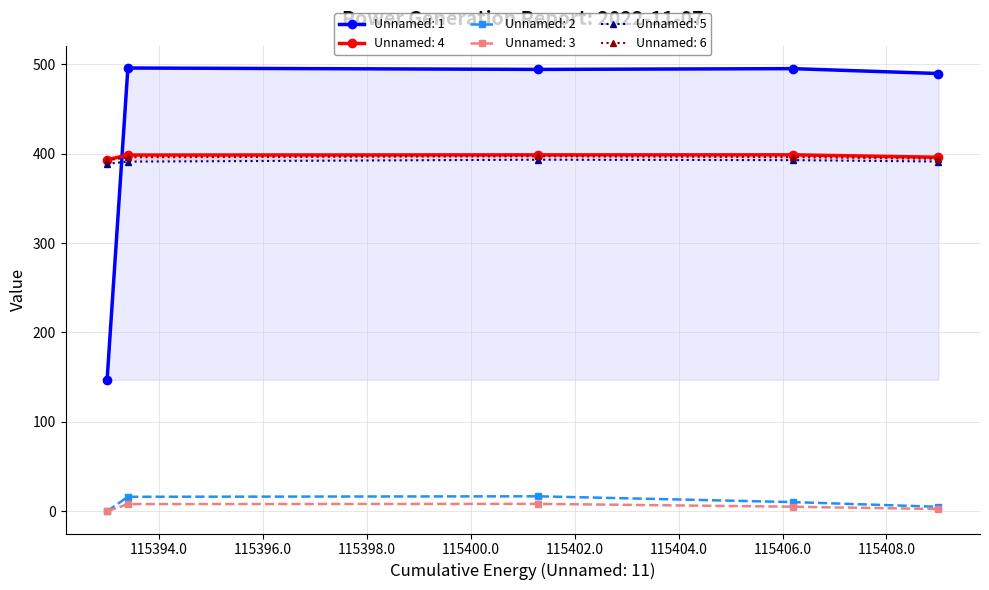

What is the highest value of the Unnamed: 6 series?

397.1